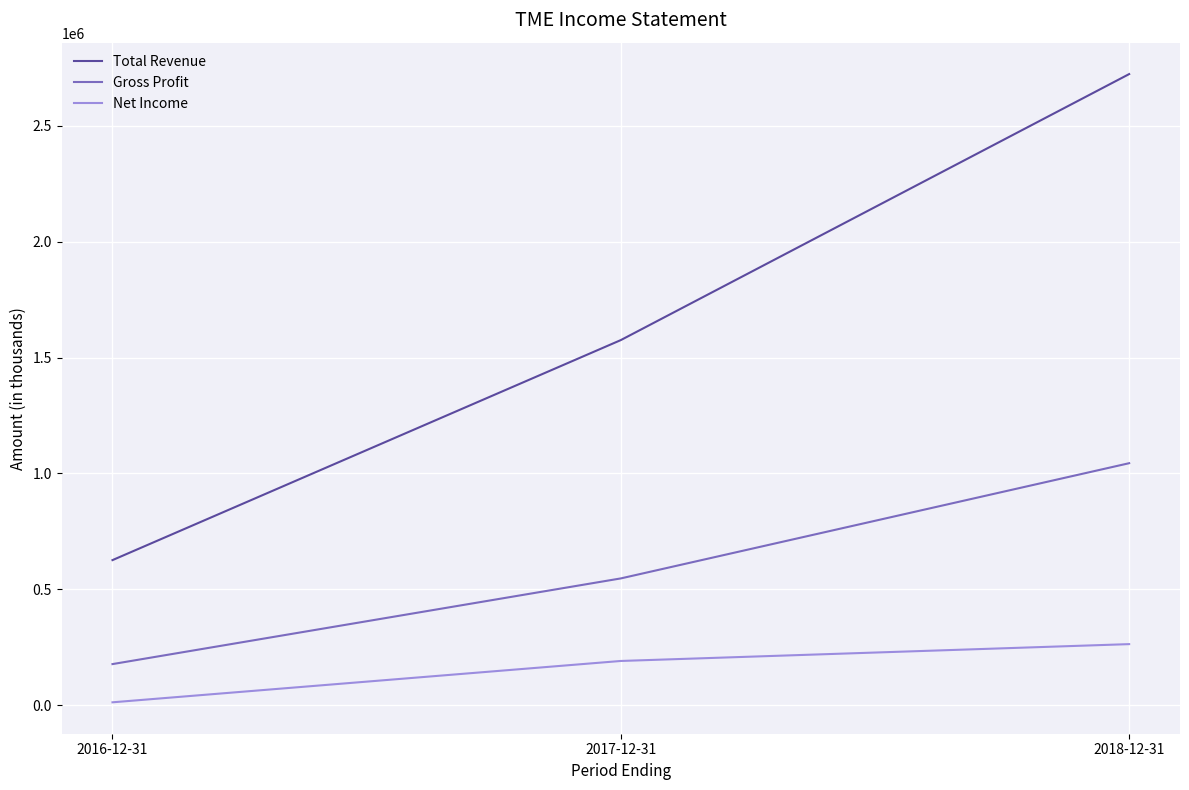

Which category has the lowest value across all series?

2016-12-31